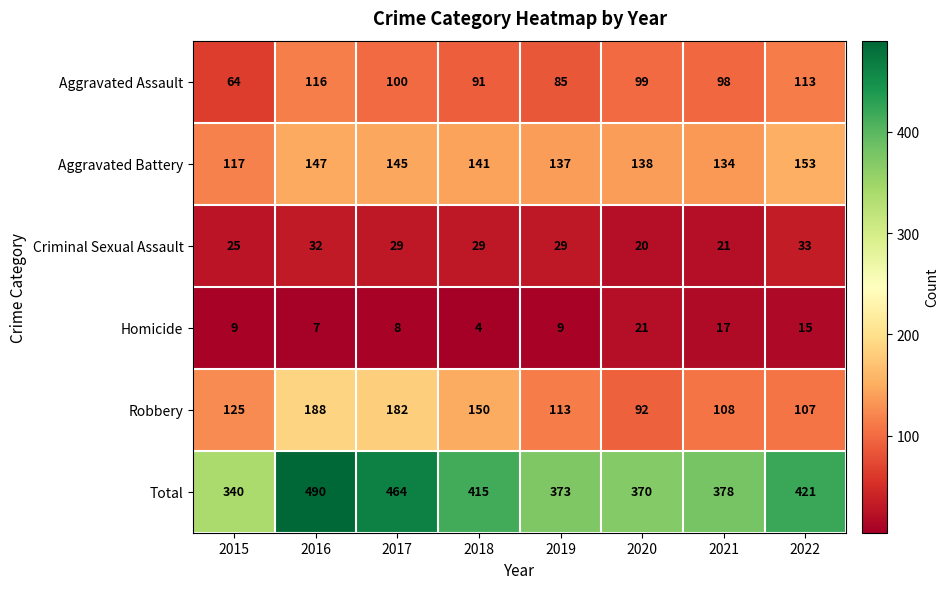

True or false: Total has a value of 415 at 2018.

True